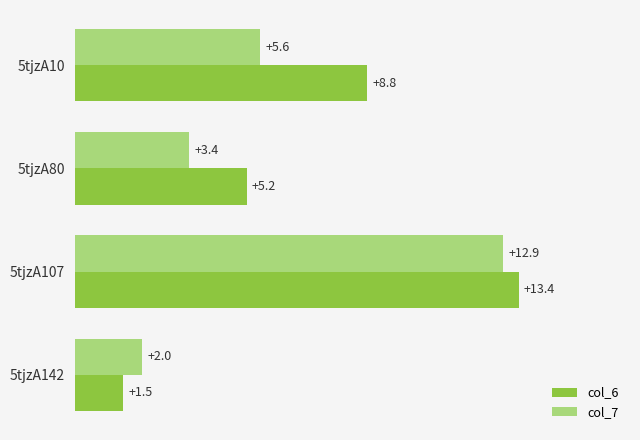

True or false: col_6 has a value of 1.5 at 5tjzA142.

True